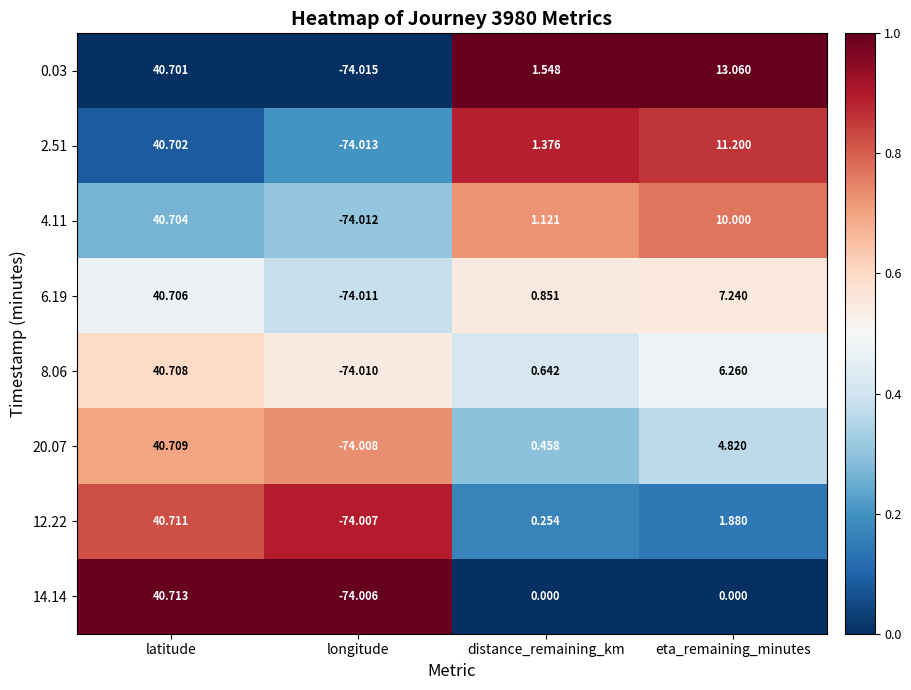

Which category has the highest value in the 0.03 series?

latitude